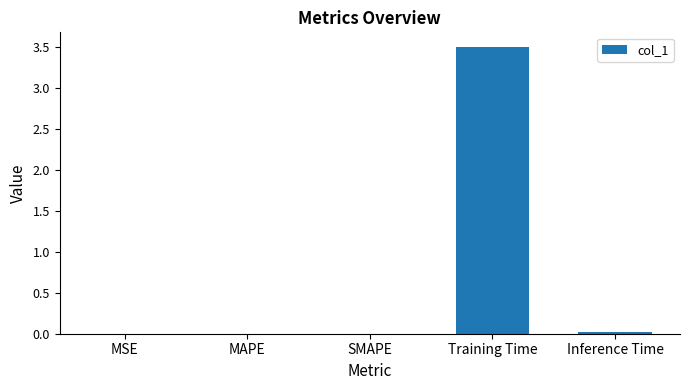

Between Training Time and SMAPE, which is larger?

Training Time